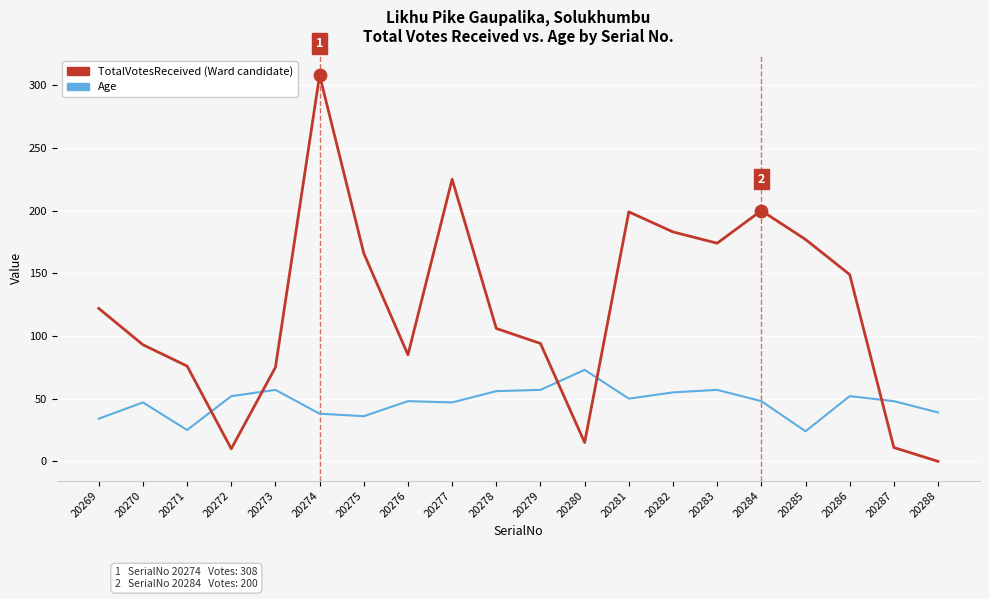

At how many categories does at least one series exceed 251?

1